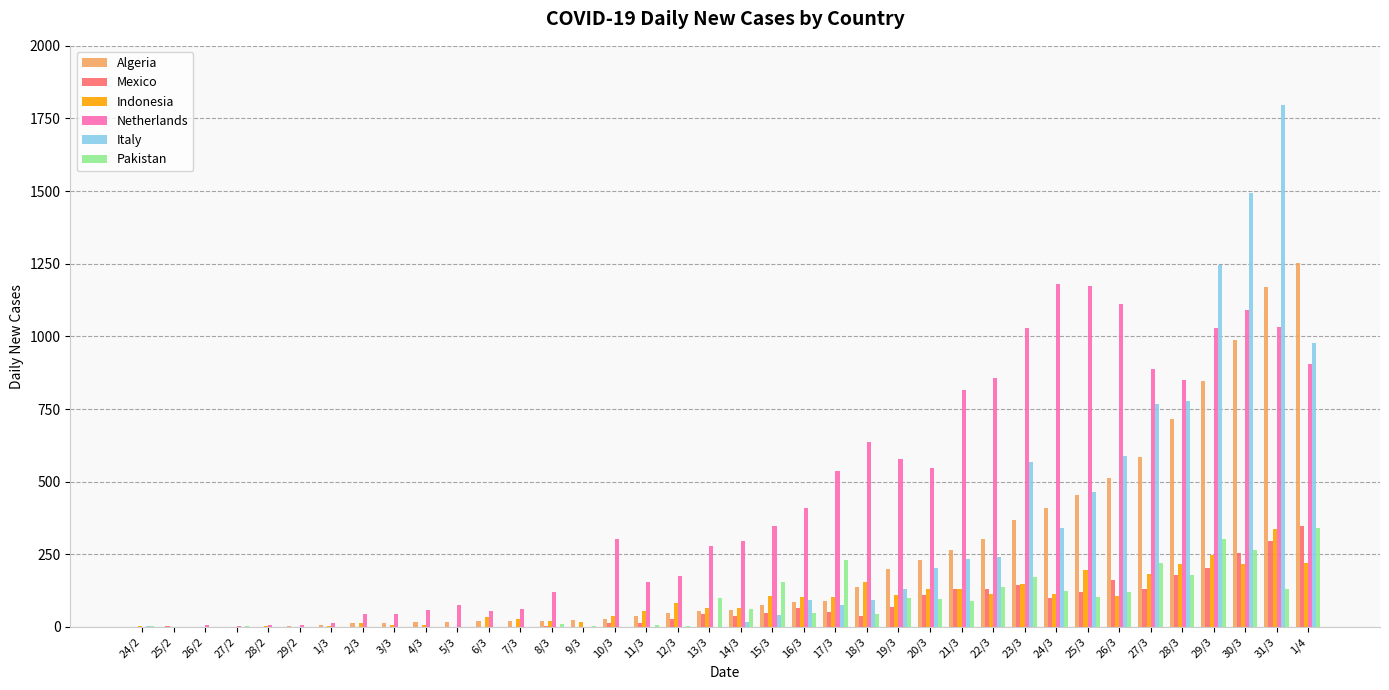

How many distinct data groups are displayed?

6